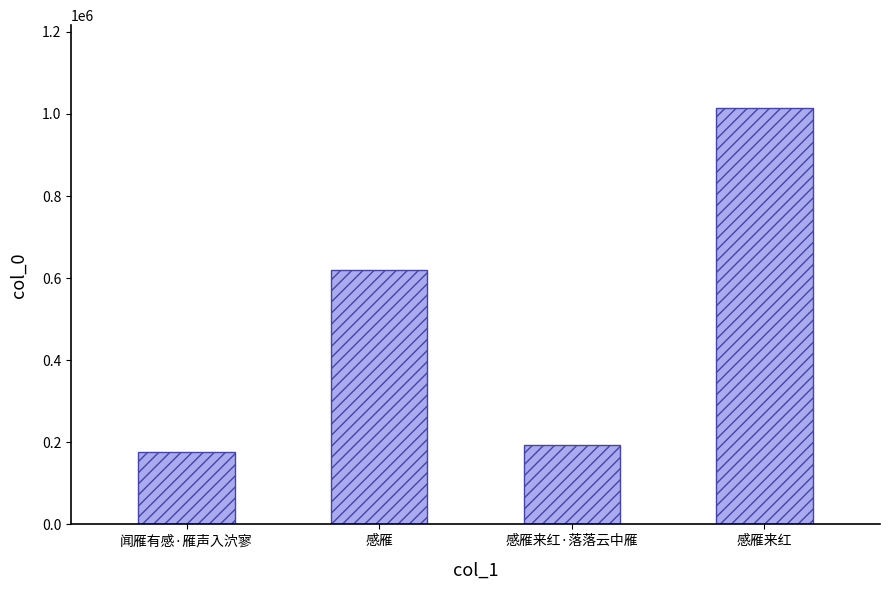

What is the ratio of the value at 感雁来红·落落云中雁 to the value at 感雁?

0.3